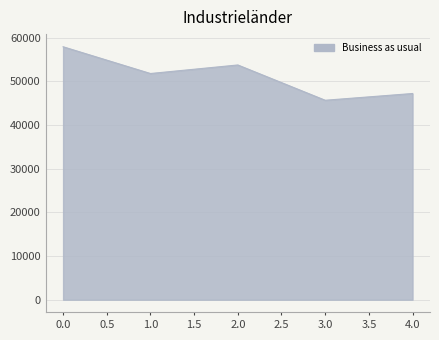

Reading right to left, extract all data points from this chart.

47230	45686	53767	51810	57938